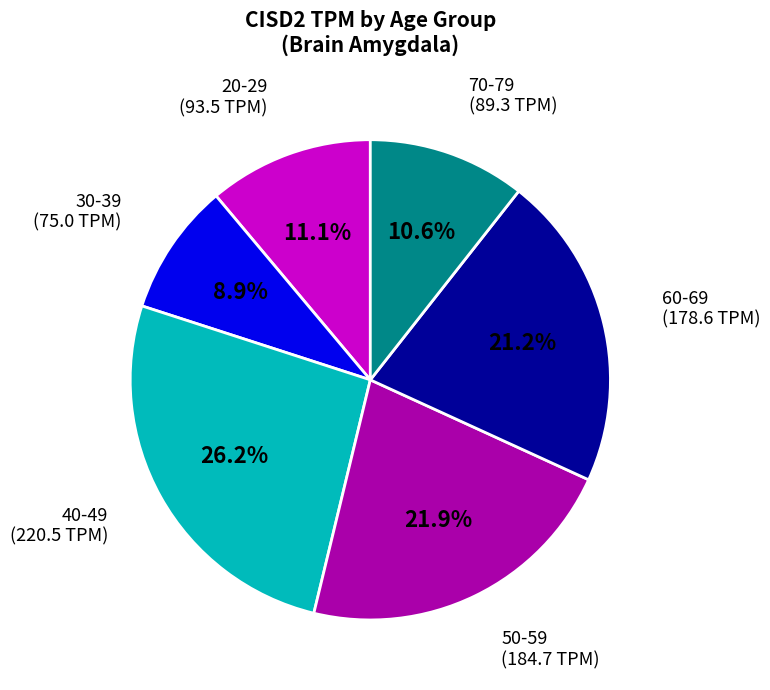

Is there a majority slice in this chart?

No